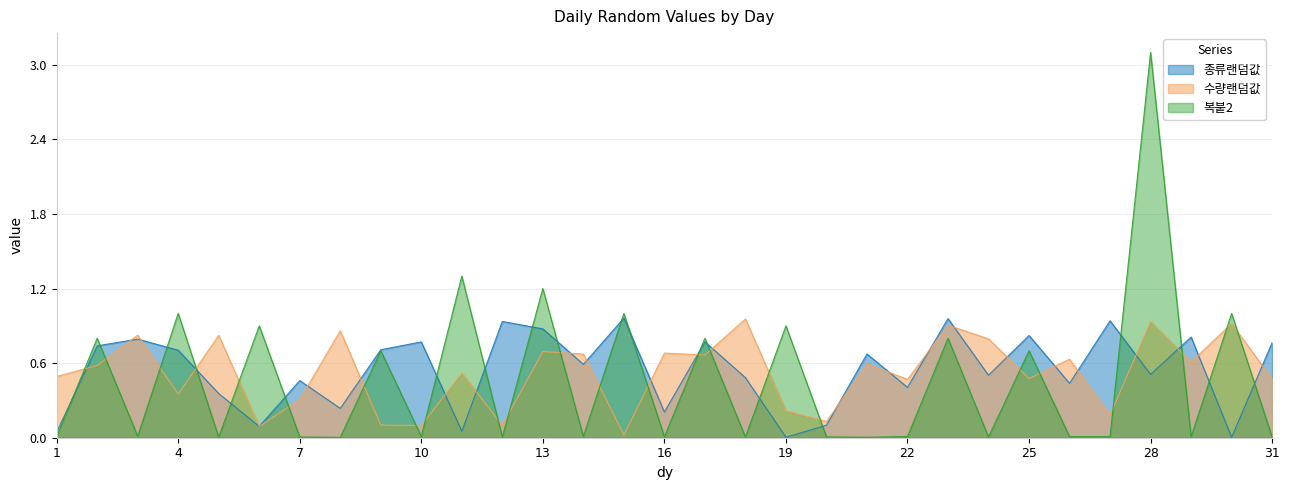

At how many categories does at least one series exceed 2?

1